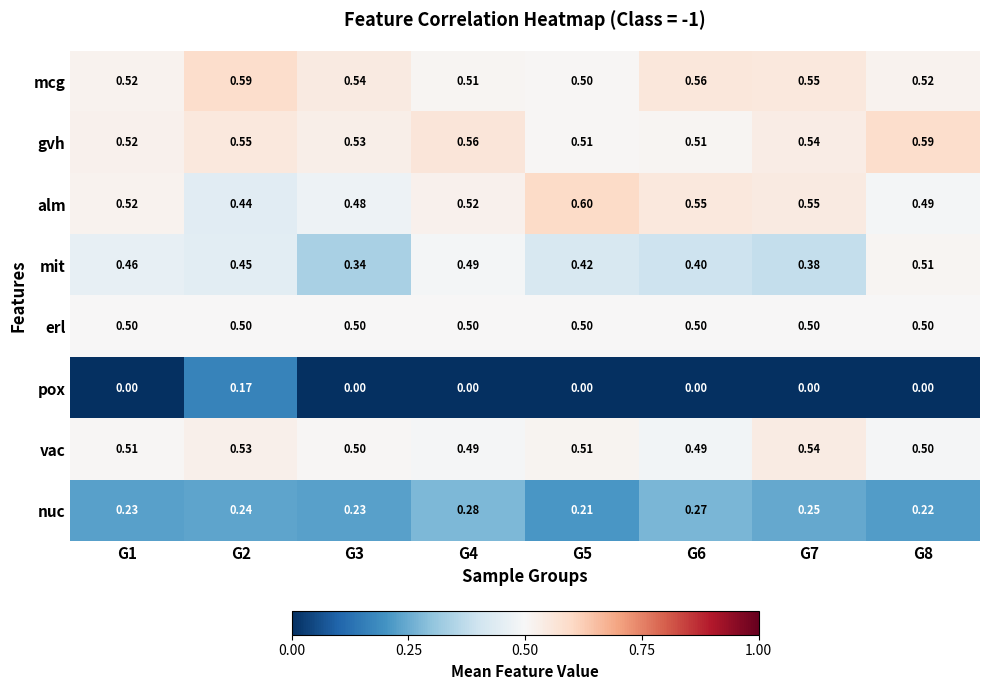

At which category is the sum across all series the highest?

G2